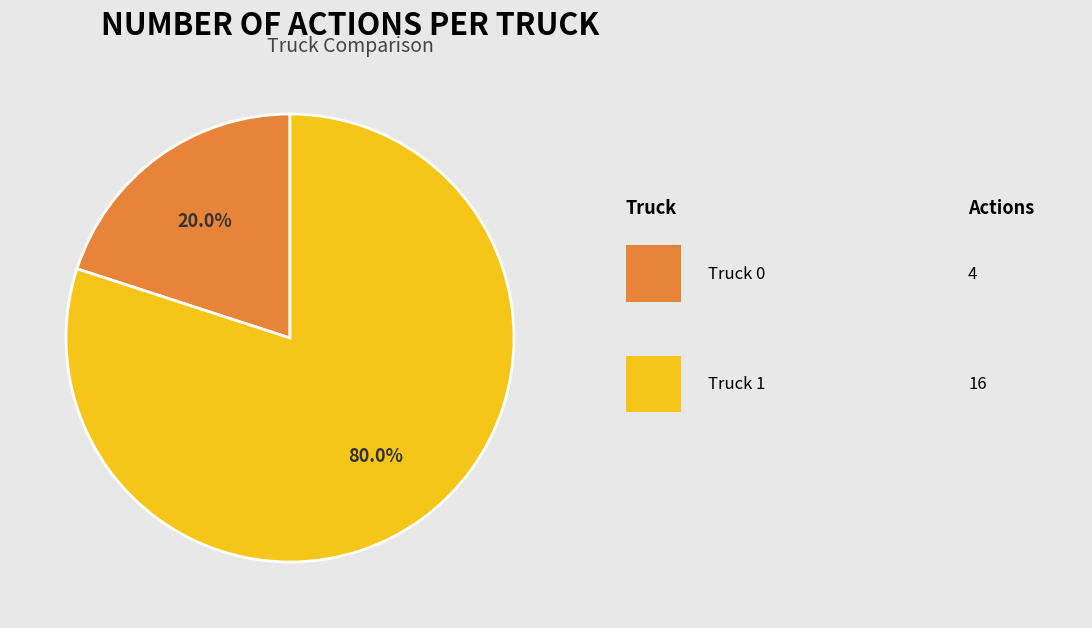

Is there a majority slice in this chart?

Yes